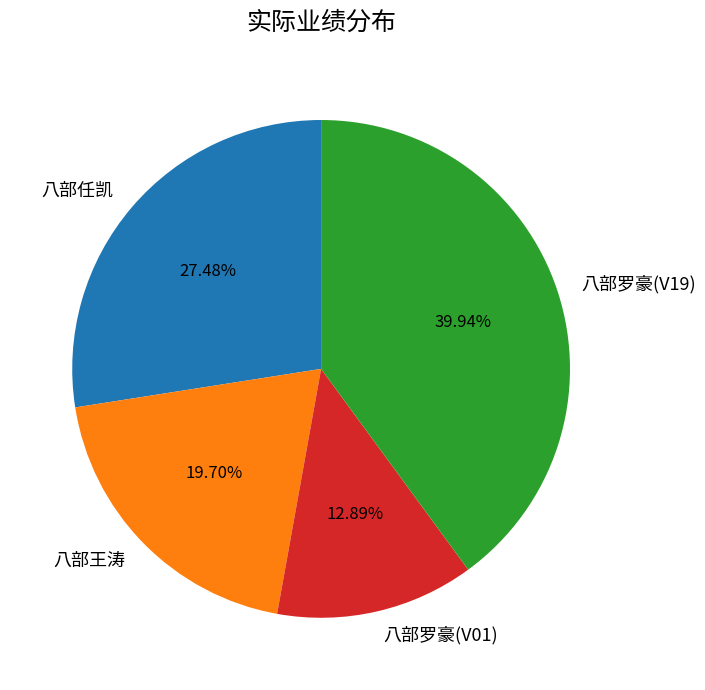

To the nearest percent, what is the average slice percentage?

25%